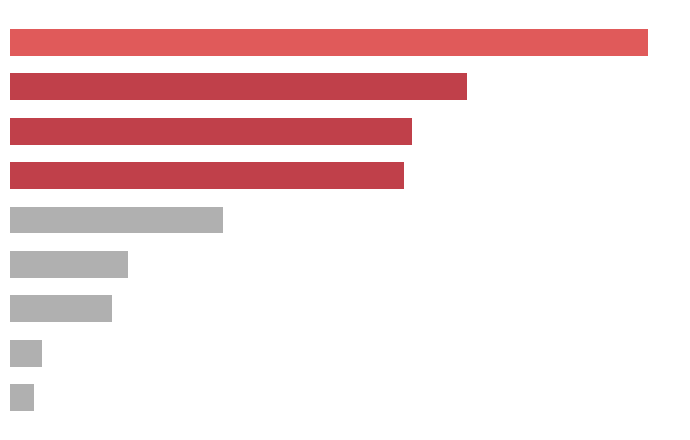

How many bars are there in total?

9